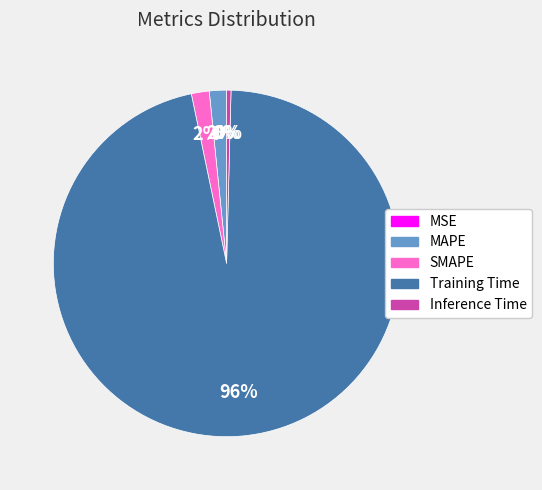

The Inference Time slice represents 0% of the pie. True or false?

True